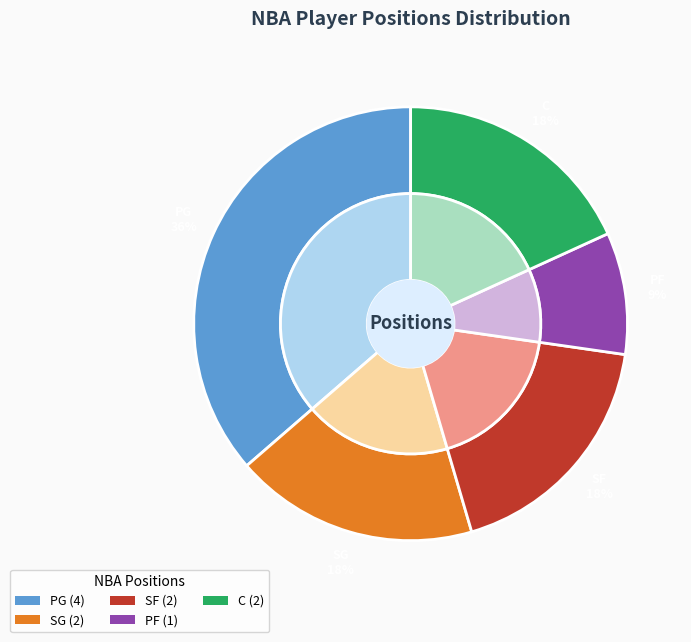

How many slices are in this pie chart?

5